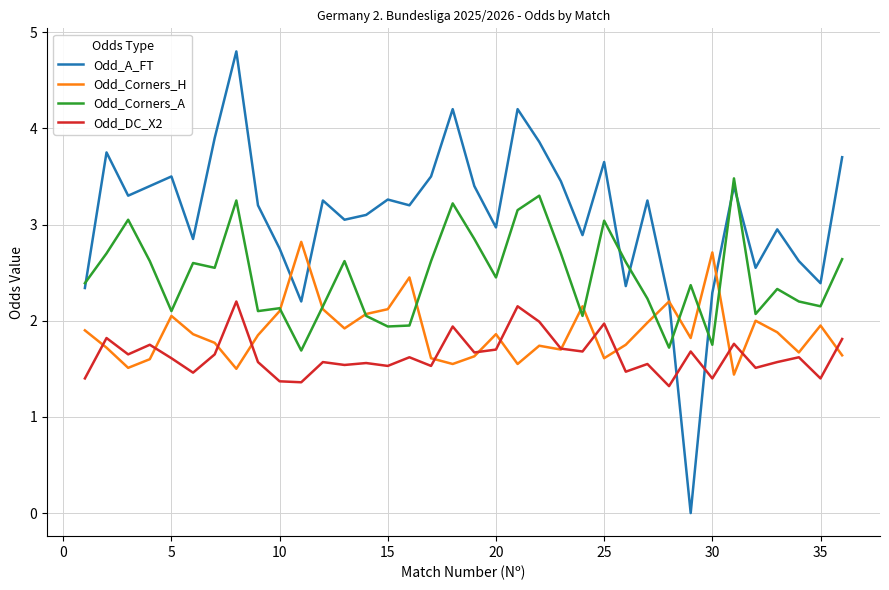

What is the maximum value shown in the chart?

4.8